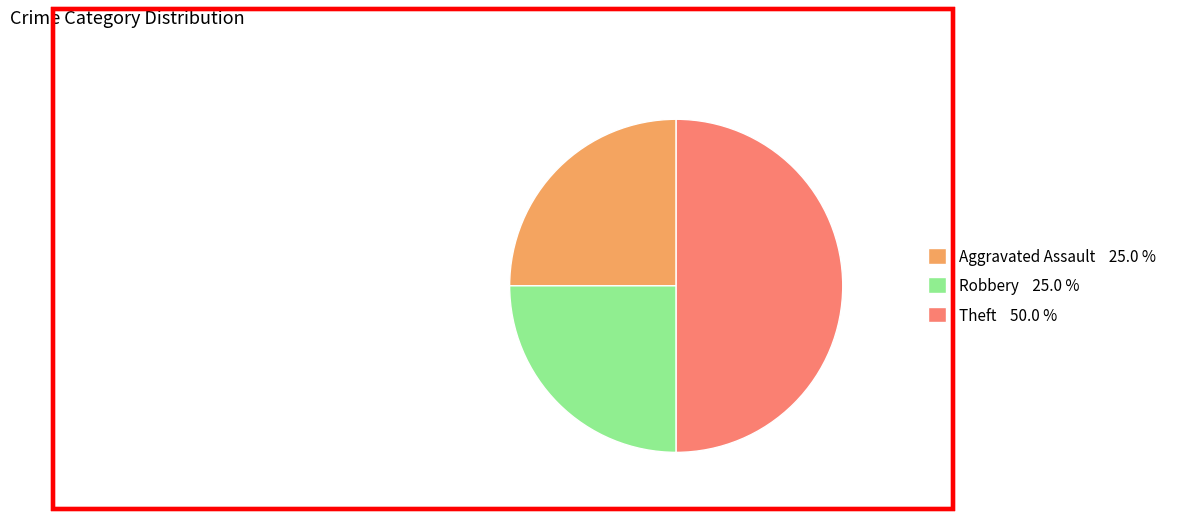

Does Aggravated Assault account for over 50% of the chart?

No